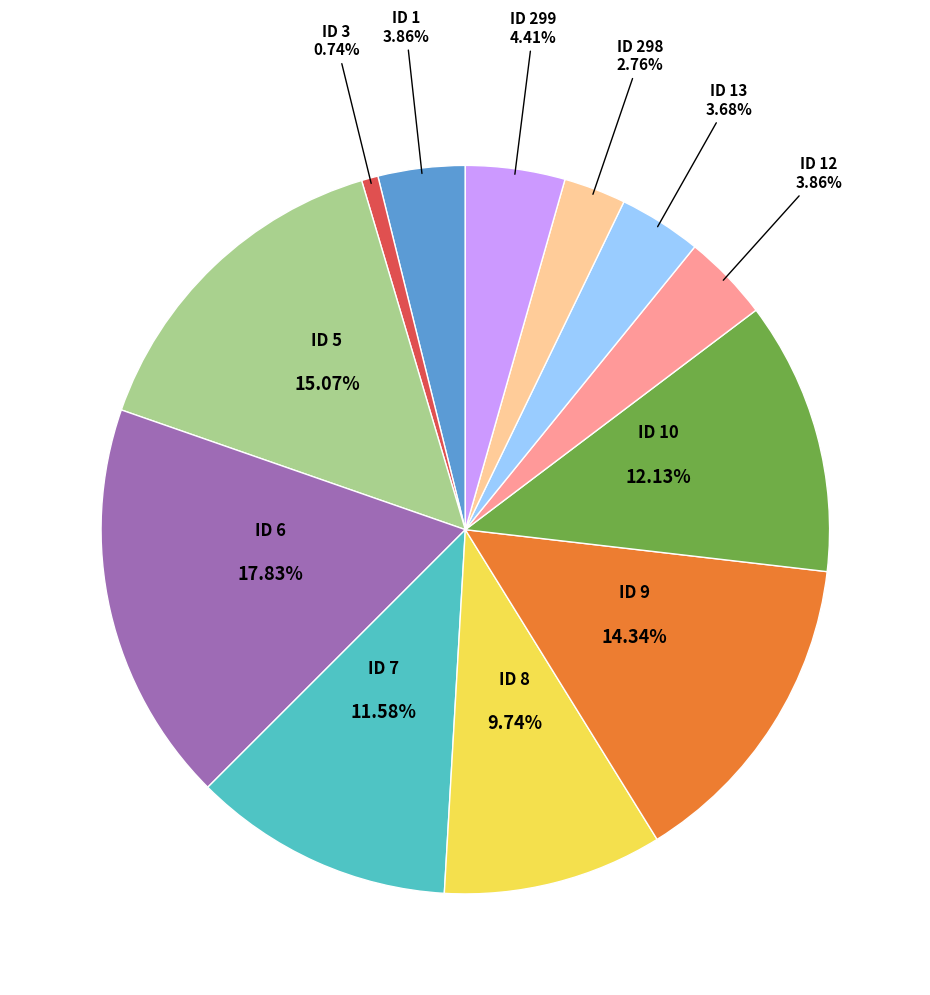

Is there a majority slice in this chart?

No